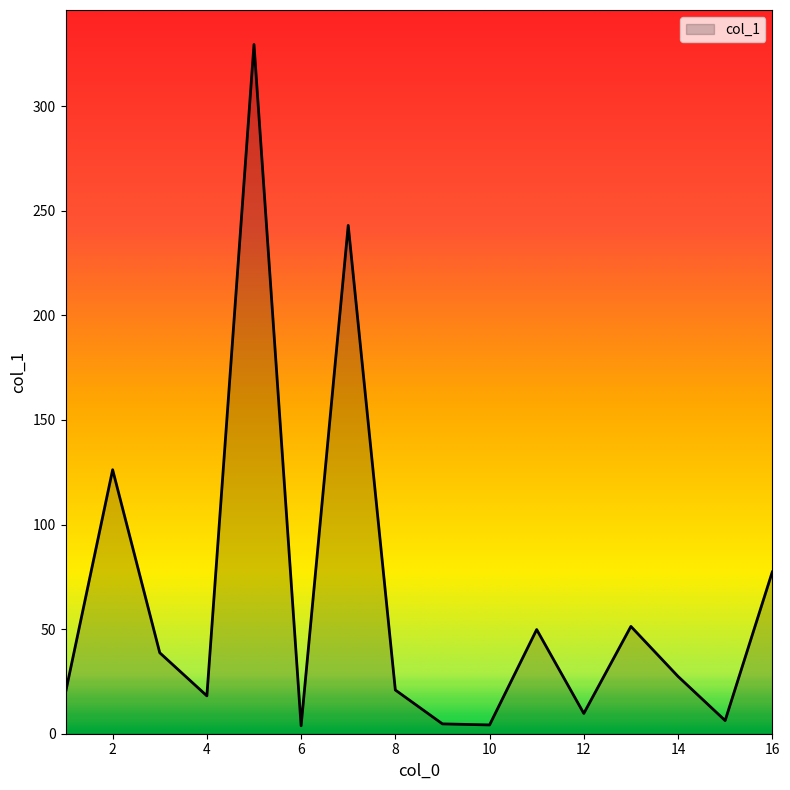

What is the maximum value shown in the chart?

329.5